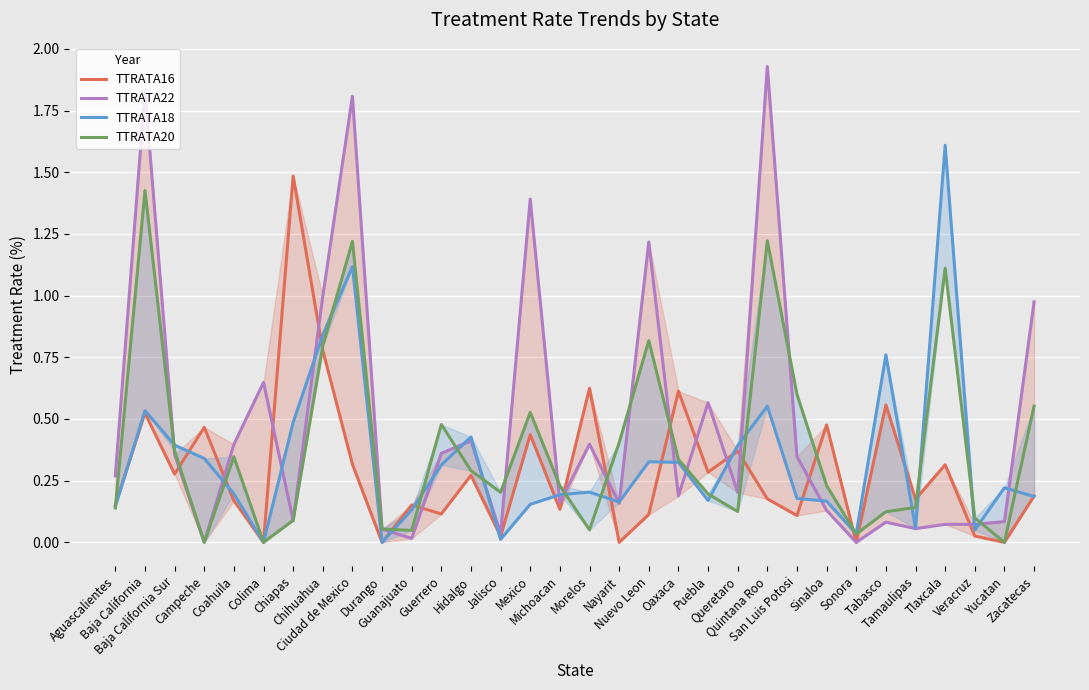

What is the value of the TTRATA22 point at the 21st from the left?

0.6